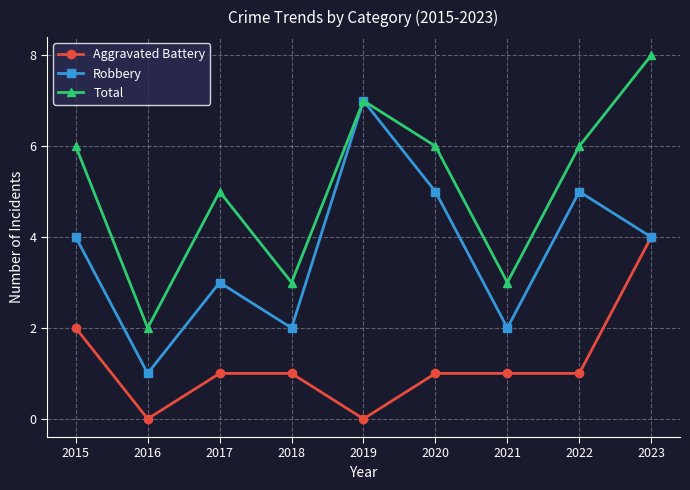

At 2018, list the series in order from smallest to largest.

Aggravated Battery, Robbery, Total